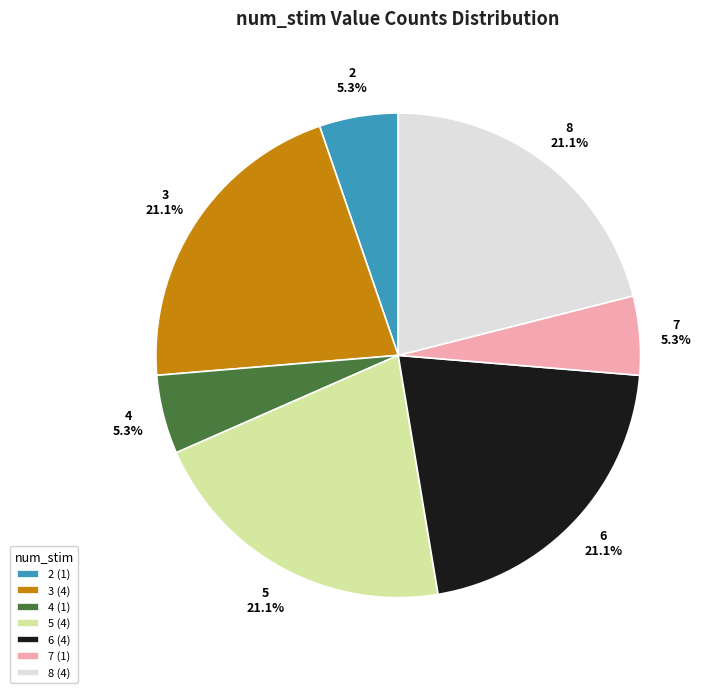

What is the ratio of the value at 6 to the value at 8?

1.0